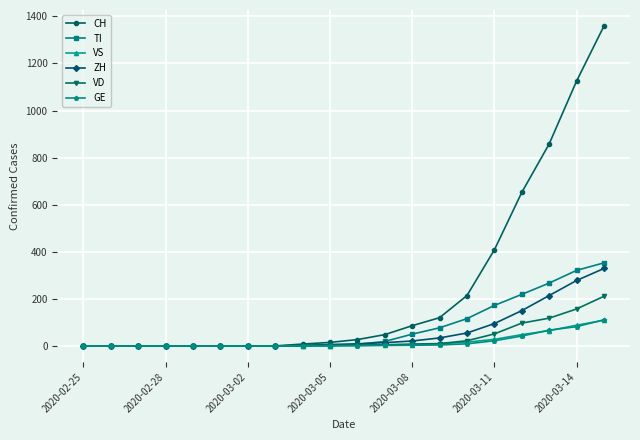

Which series has the largest range (max minus min)?

CH